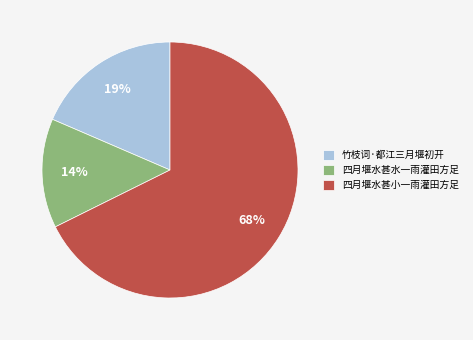

Does 四月堰水甚小一雨灌田方足 account for over 50% of the chart?

Yes